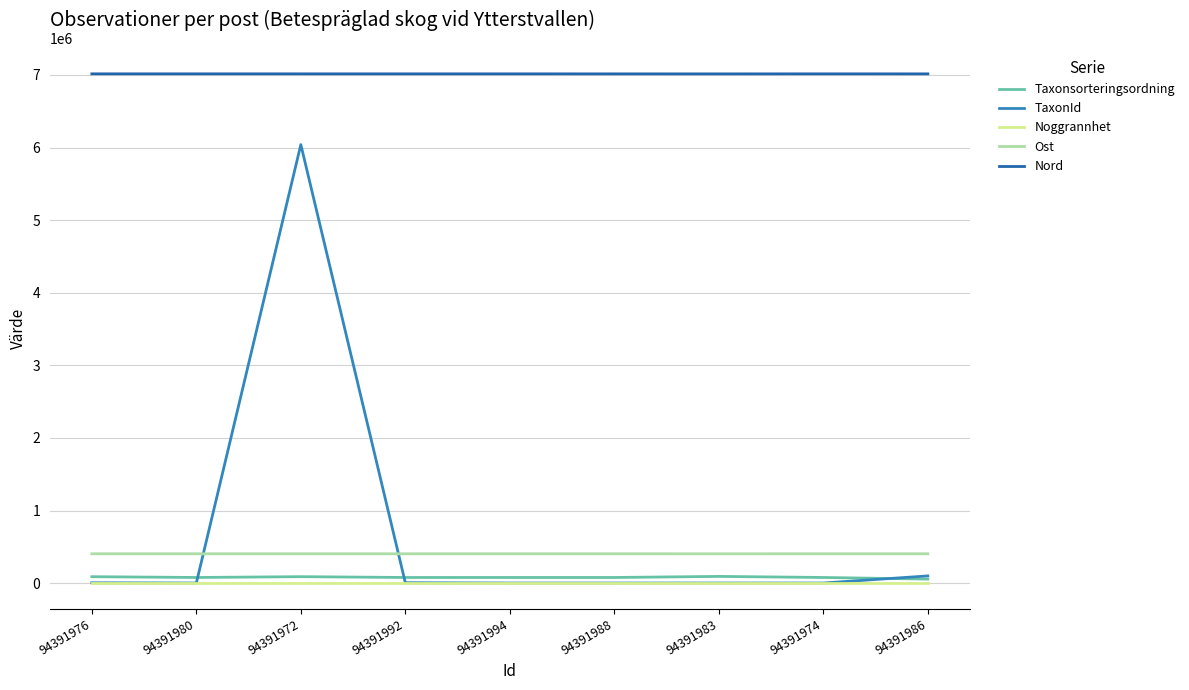

Which series has the largest total across all categories?

Nord